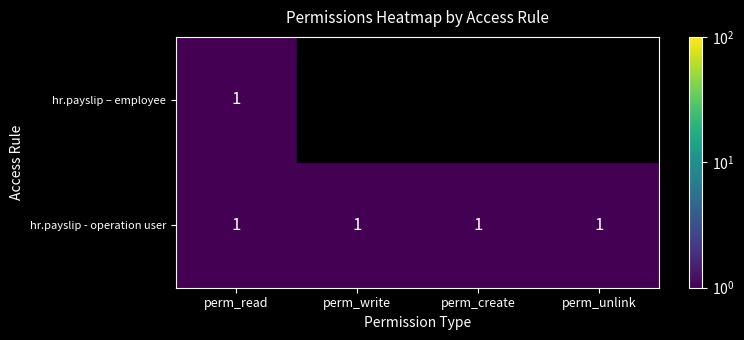

How many categories are shown in the chart?

4